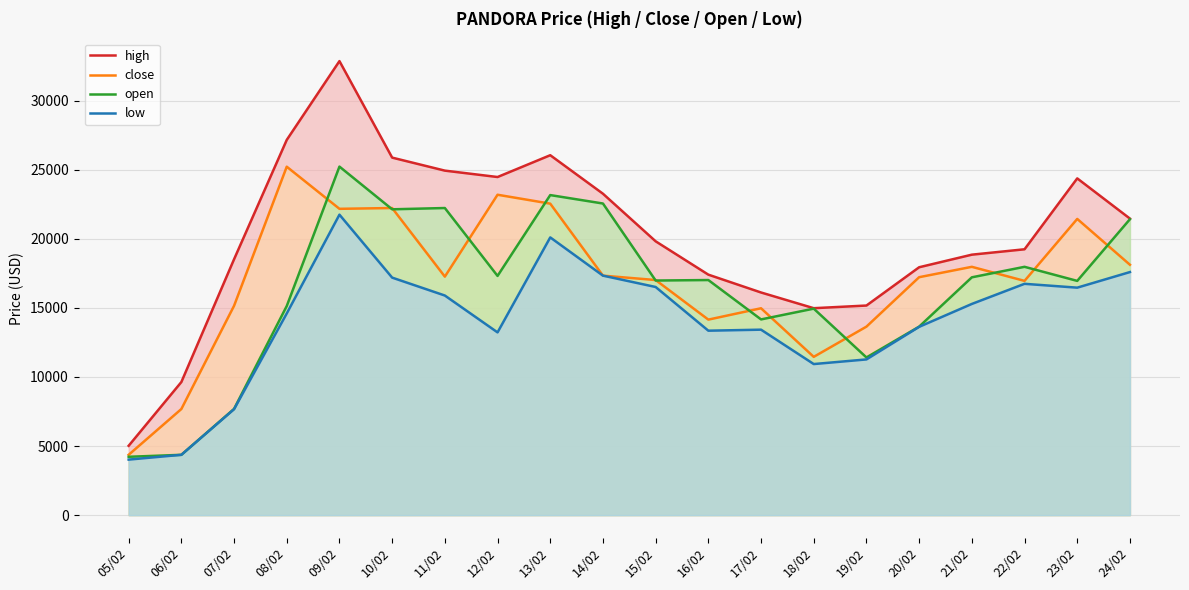

At which category does high reach its first local valley?

12/02